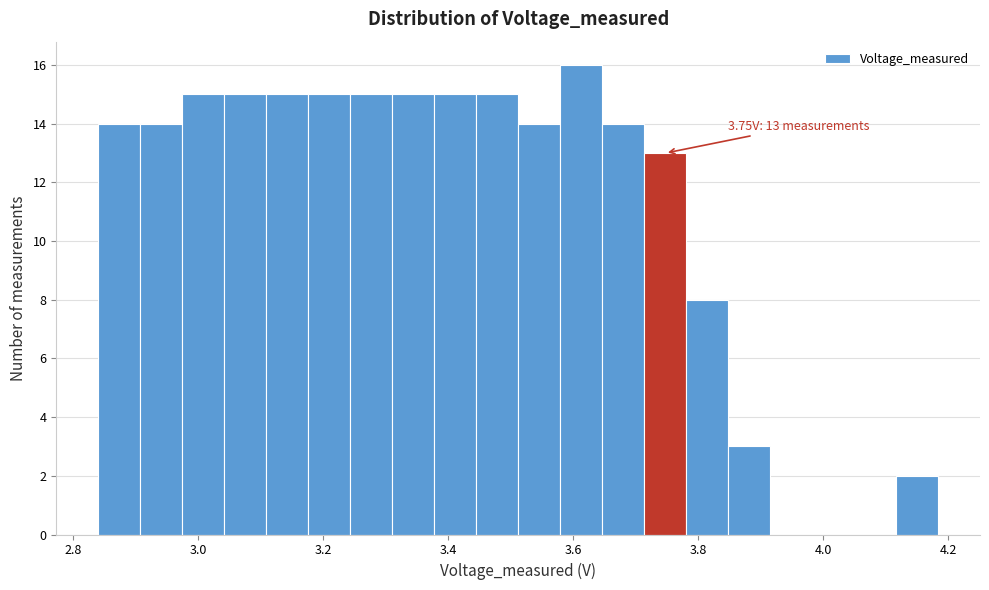

Around what value on the x-axis is the tallest bar? Give the approximate position of its centre, as read against the axis.

3.62